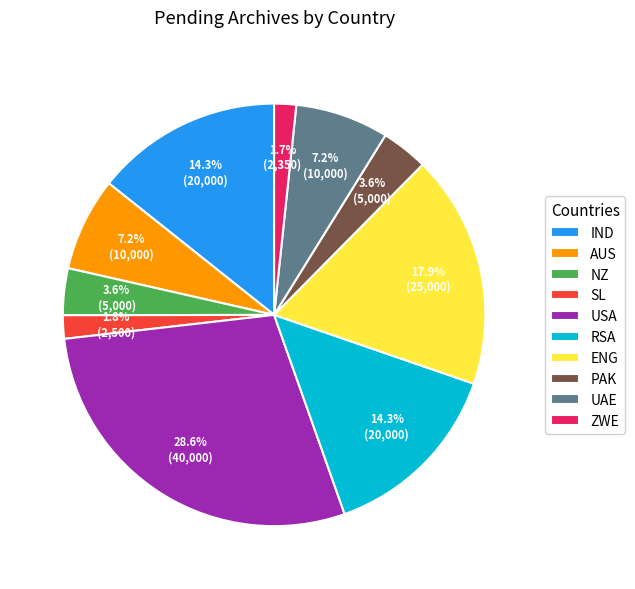

How many slices are in this pie chart?

10